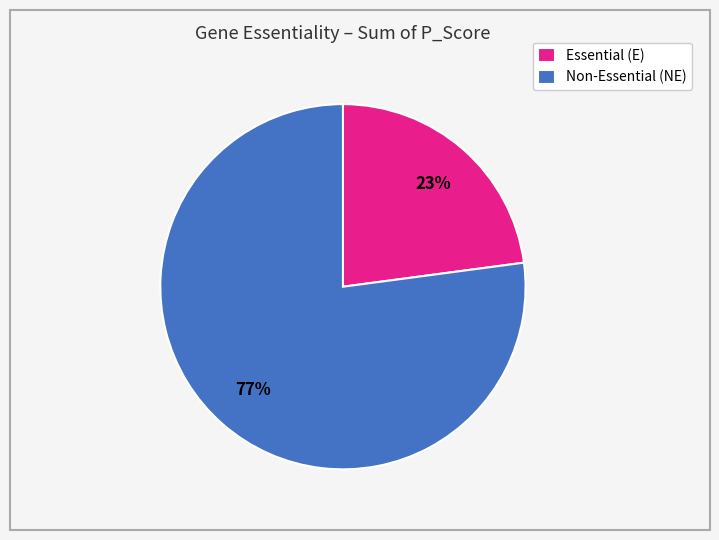

Rank the categories by value from lowest to highest.

Essential (E), Non-Essential (NE)